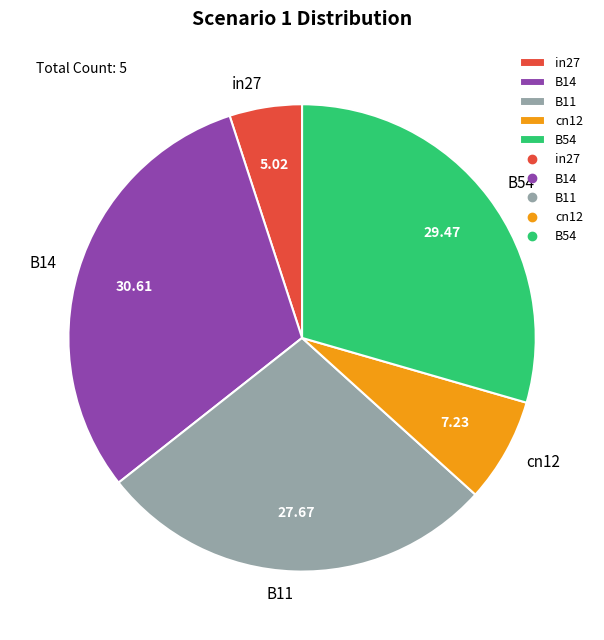

How many segments does this pie chart have?

5